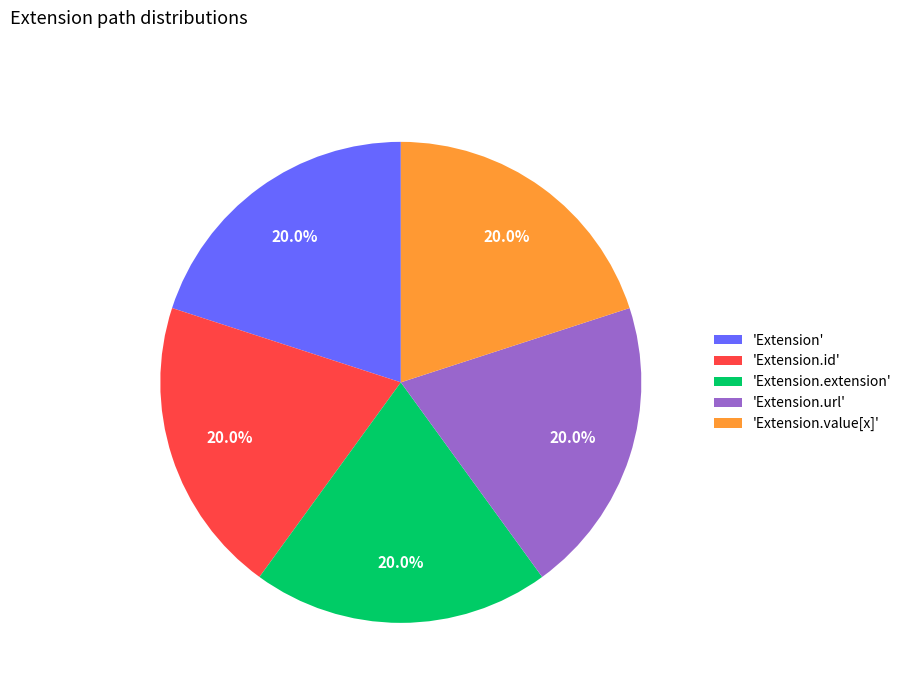

Is 'Extension' the majority of the pie?

No